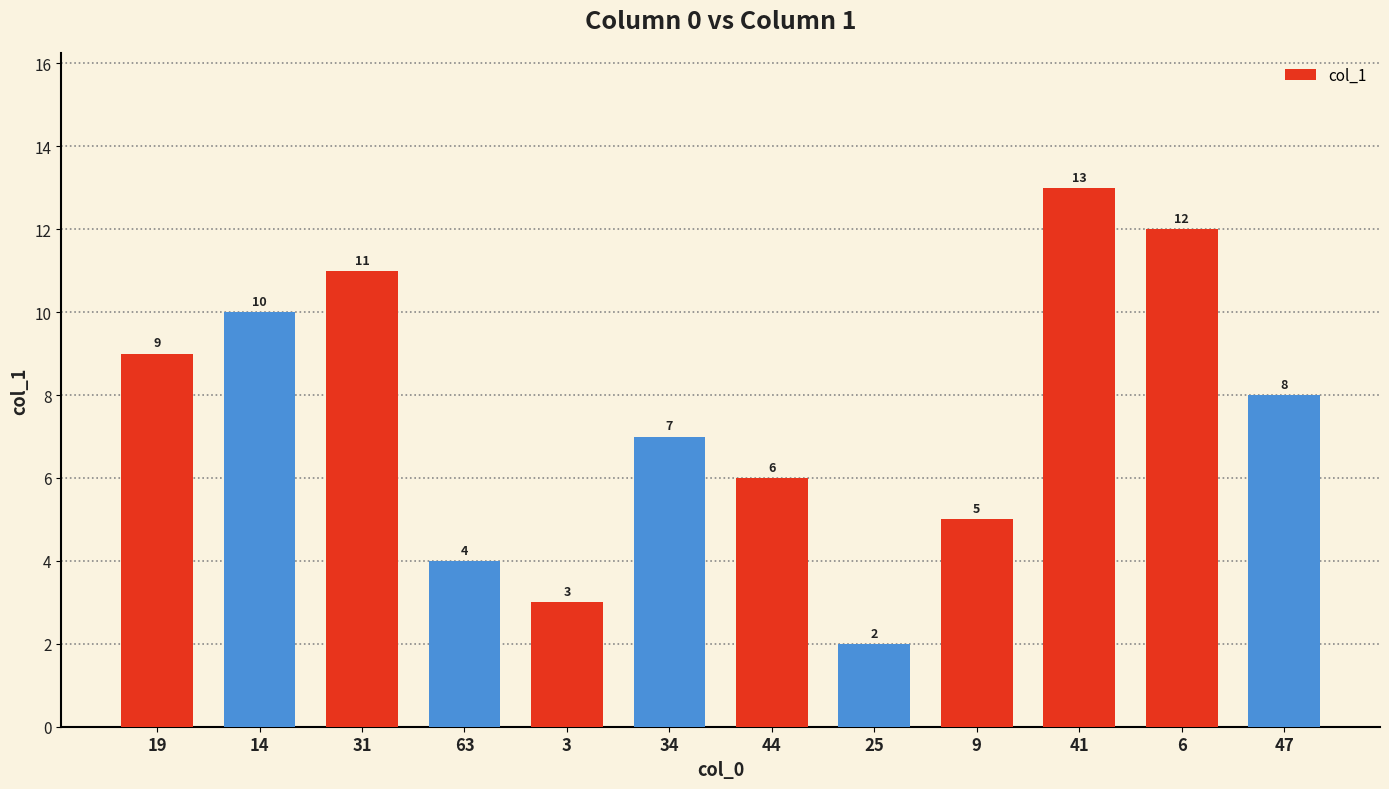

At which category does the chart reach its minimum across all series?

25